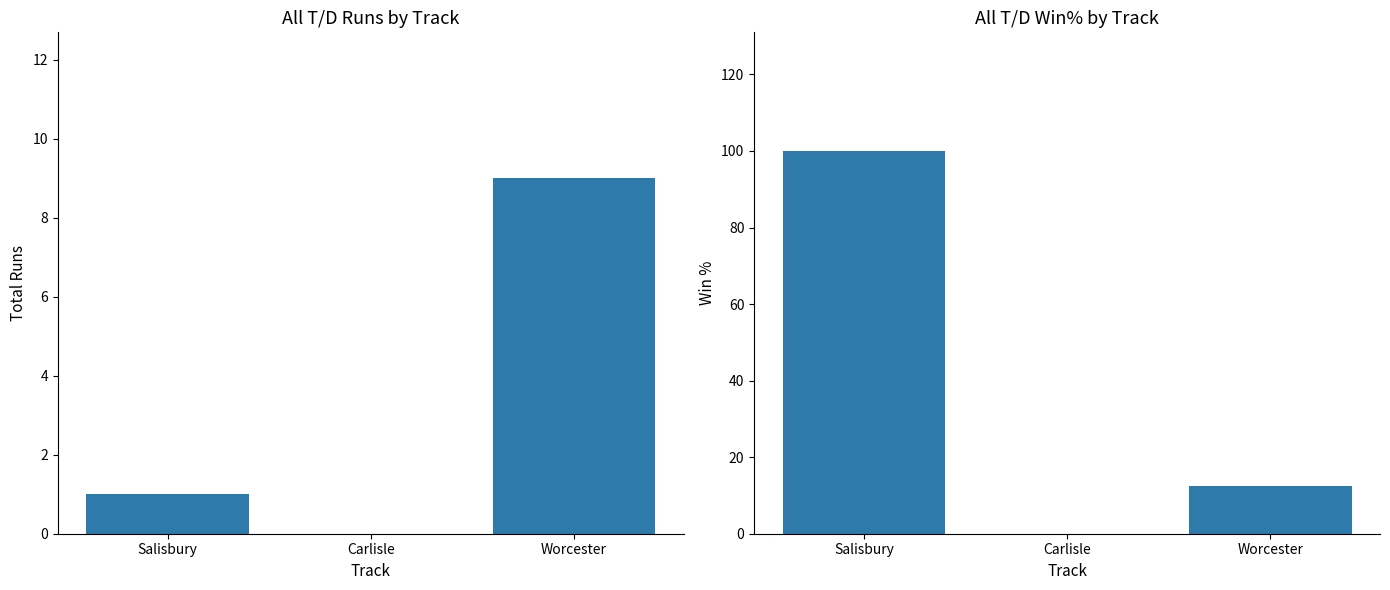

How many data points in All T/D Runs are above 1?

1